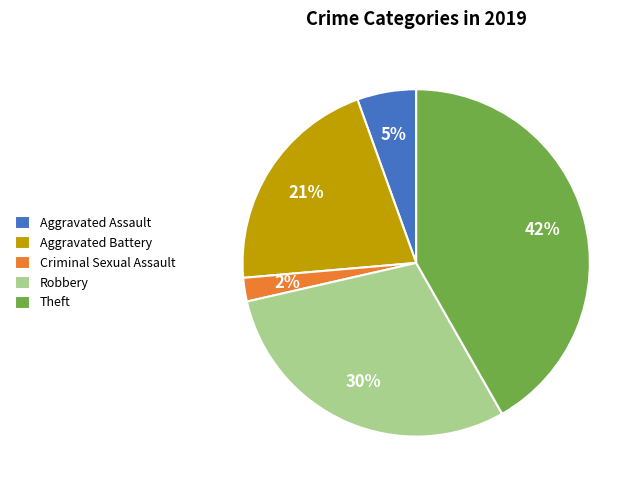

Does any single category account for the majority?

No